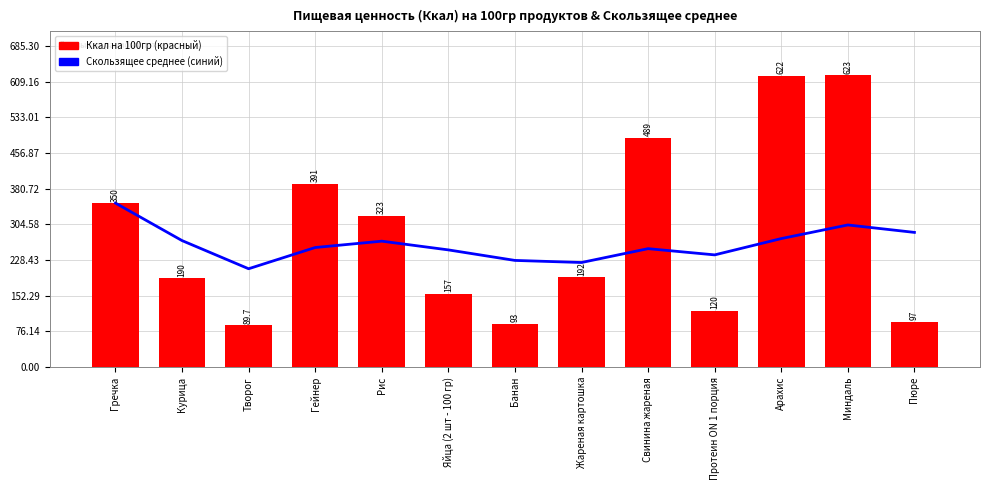

List the series in order of their peak value, lowest first.

Скользящее среднее, Ккал на 100гр